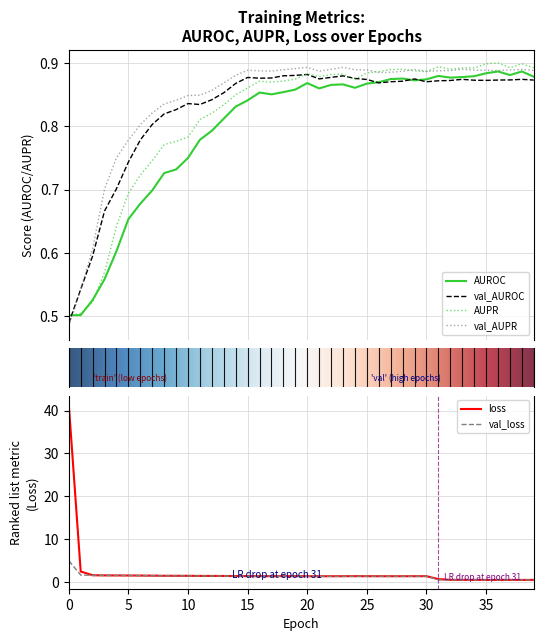

What position from the left is 21?

22